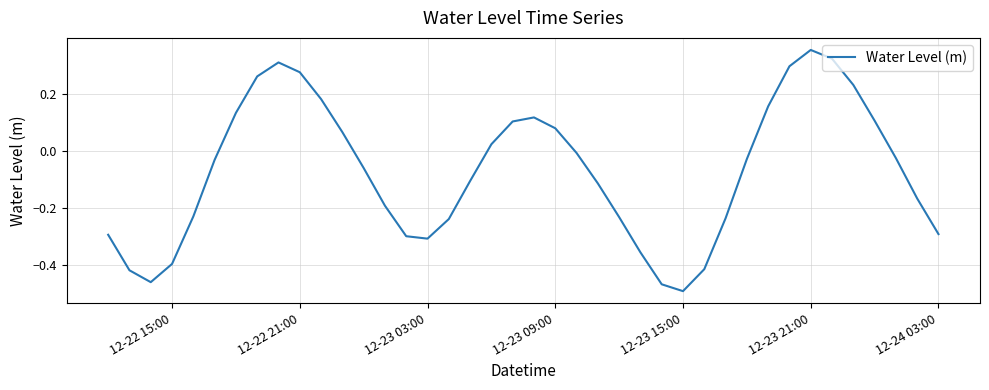

What is the difference between the maximum and minimum values?

0.8